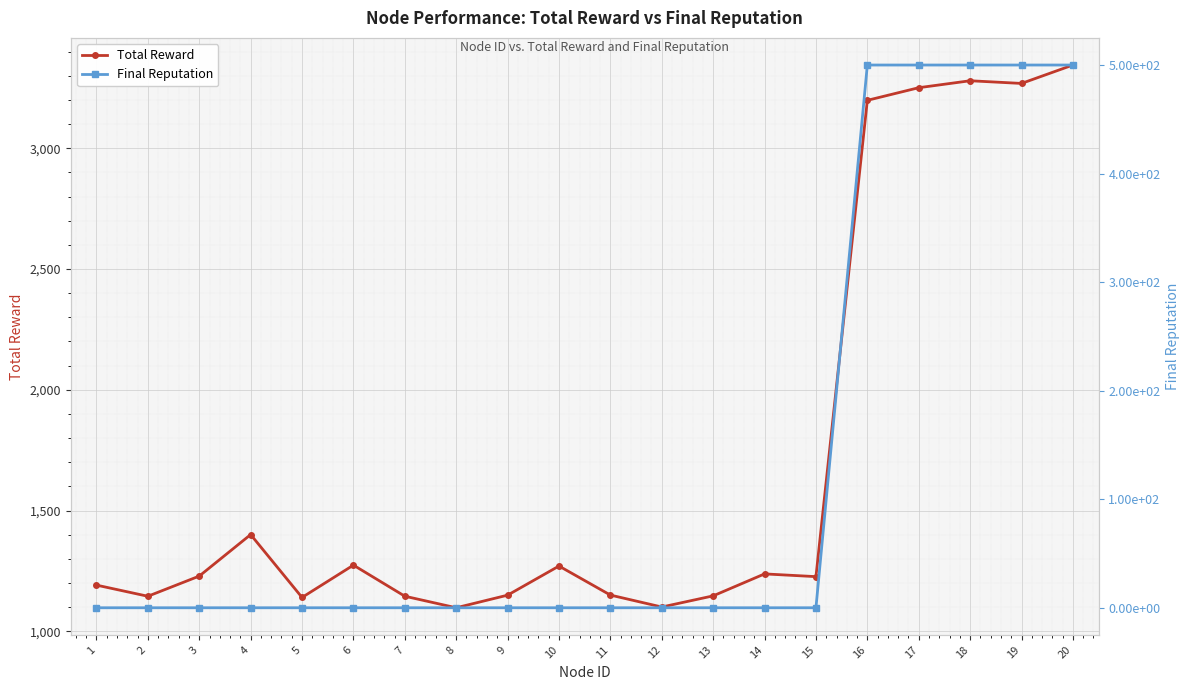

Which has a higher value, 13 or 3?

3